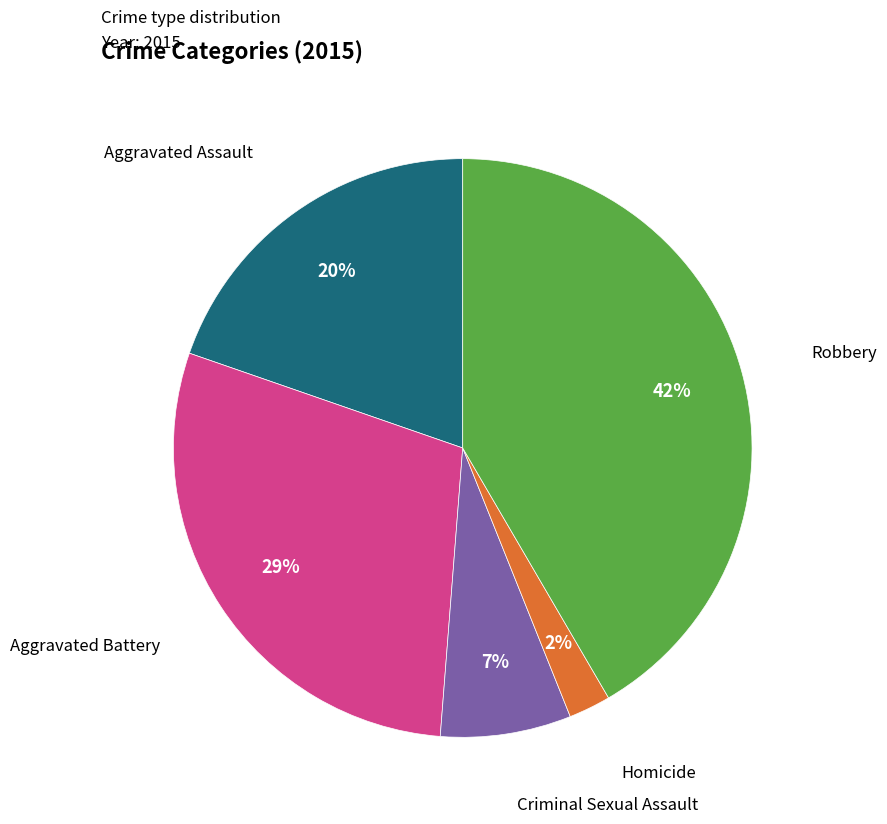

Is there any slice that represents more than half of the pie?

No